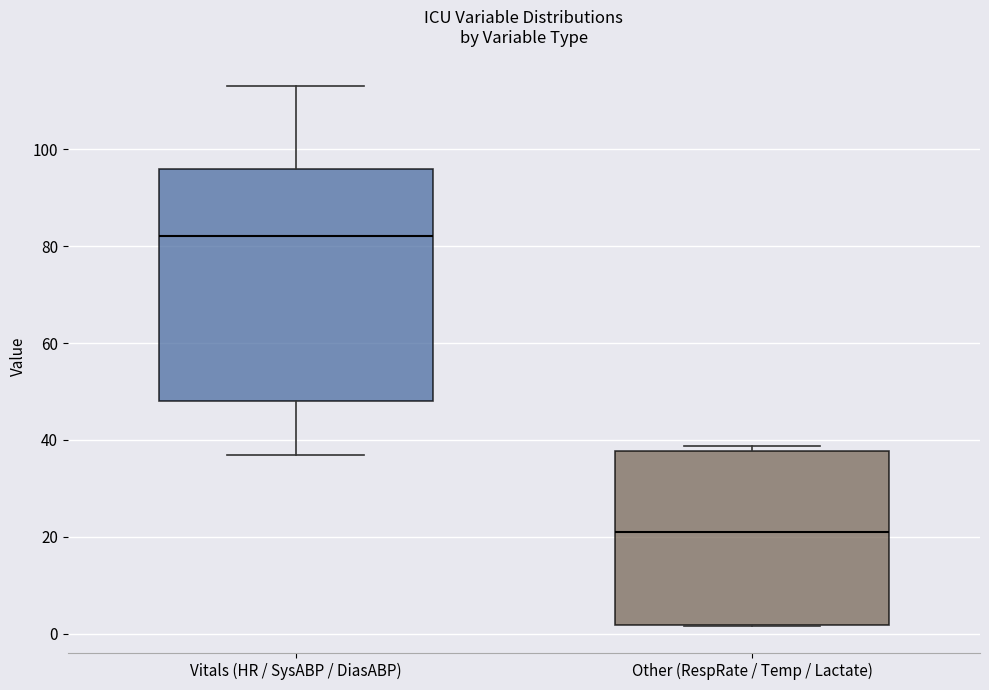

Reading left to right, transcribe this box plot: for each box, give where its median line is, the range the box spans, and where its two whiskers end, as read against the y-axis. The values are not printed on the chart, so give them approximately, as read against the axis.

Vitals (HR / SysABP / DiasABP): median 82, box 48 to 96, whiskers 38 to 114
Other (RespRate / Temp / Lactate): median 22, box 2 to 38, whiskers 2 to 38 (just above the box's upper edge)